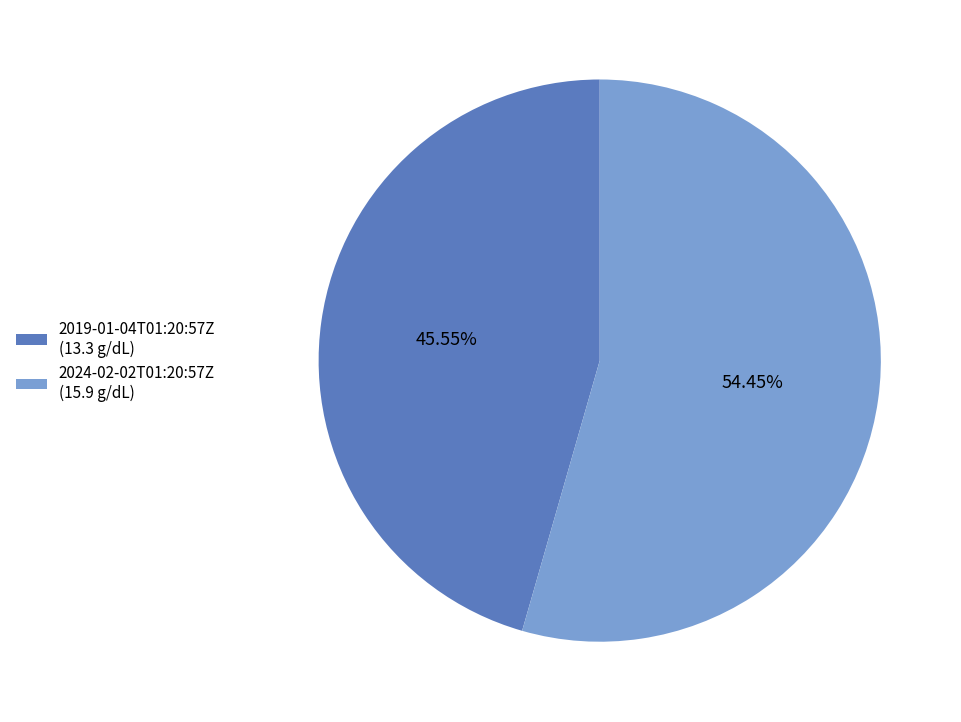

Which has a higher value, 2024-02-02T01:20:57Z (15.9 g/dL) or 2019-01-04T01:20:57Z (13.3 g/dL)?

2024-02-02T01:20:57Z (15.9 g/dL)